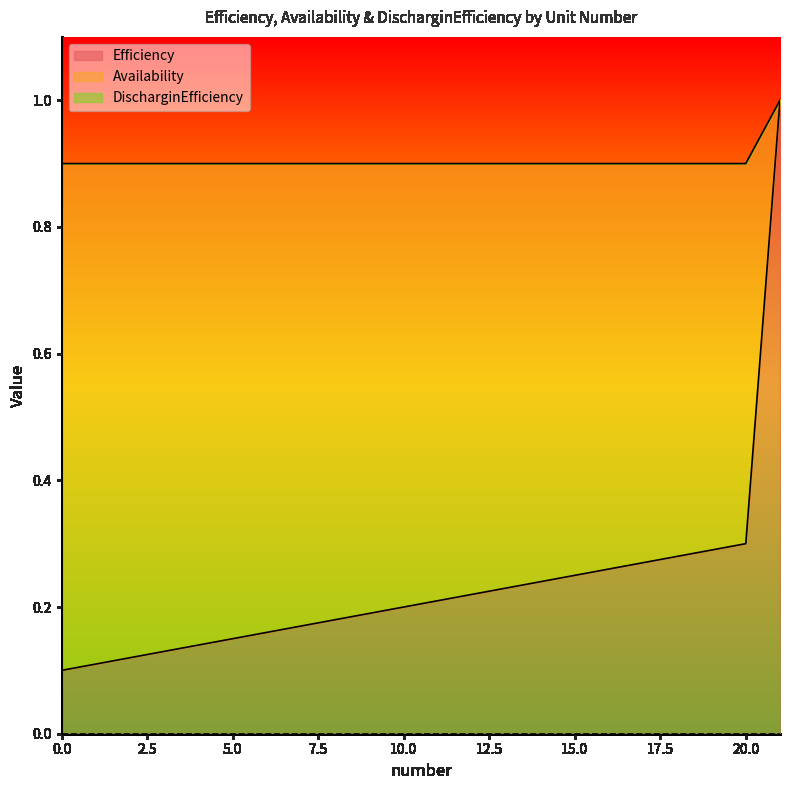

True or false: Availability has more than 1 interior local peaks.

False